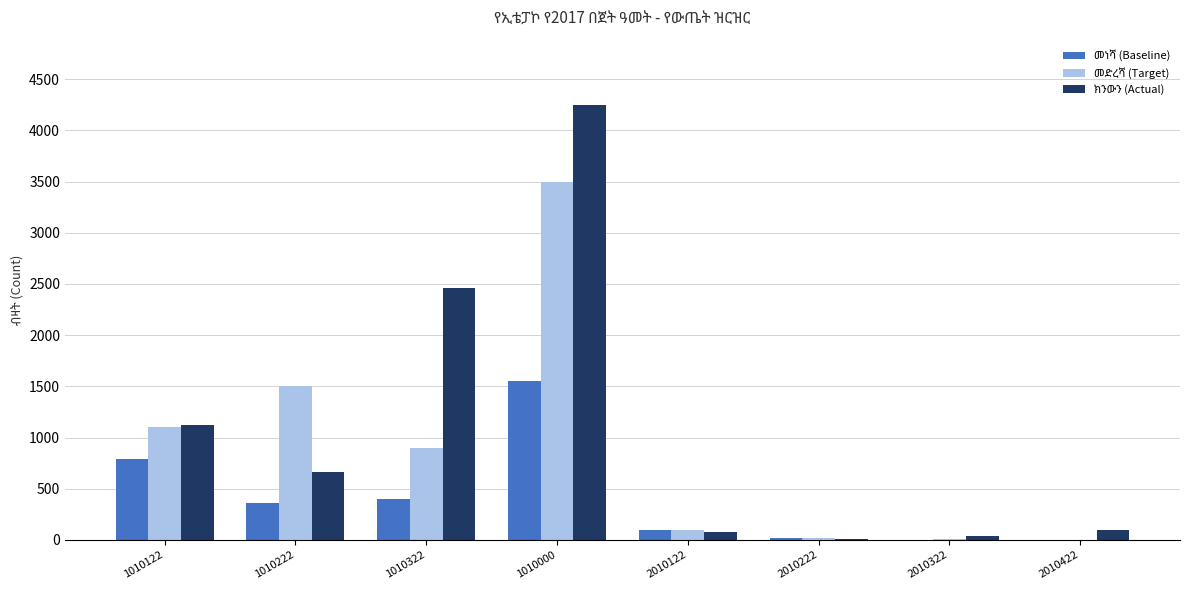

How many distinct data groups are displayed?

3